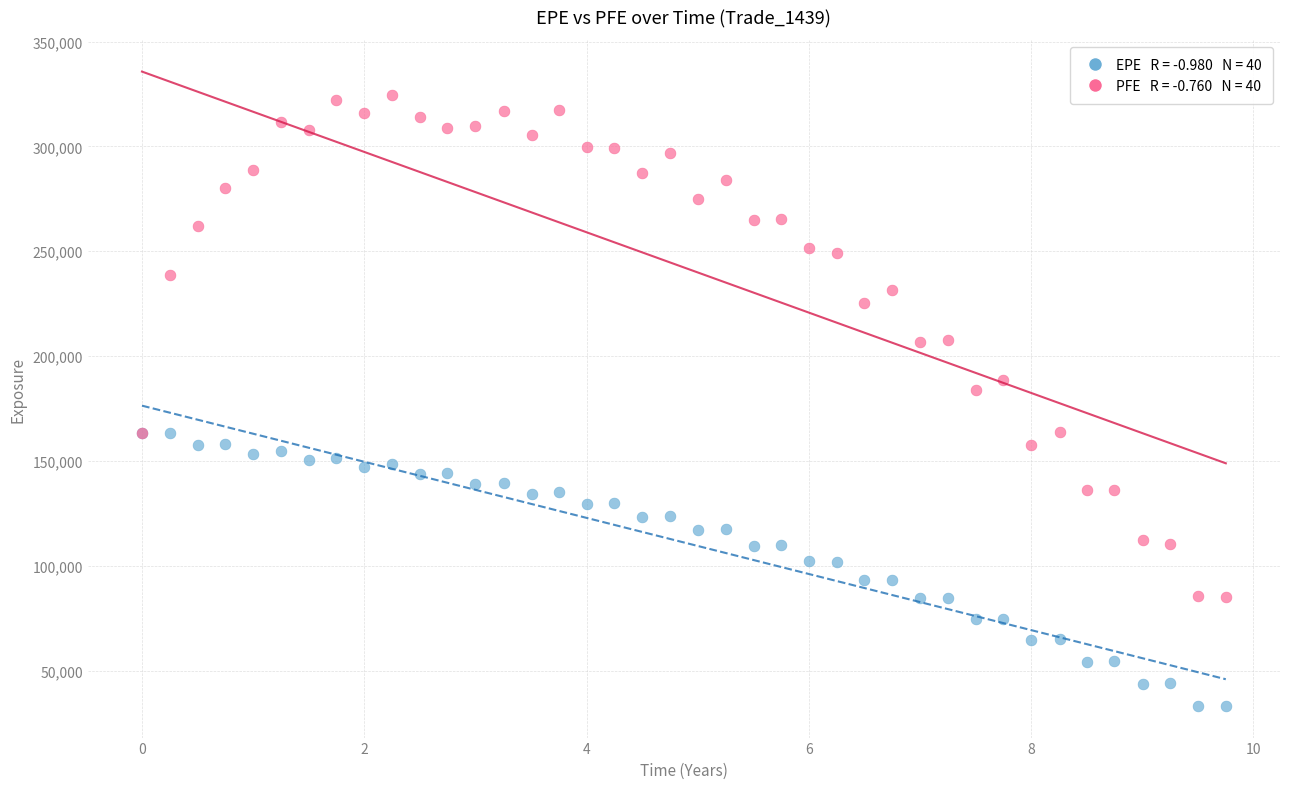

Across all series, what Y value is closest to 178849?

183896.0